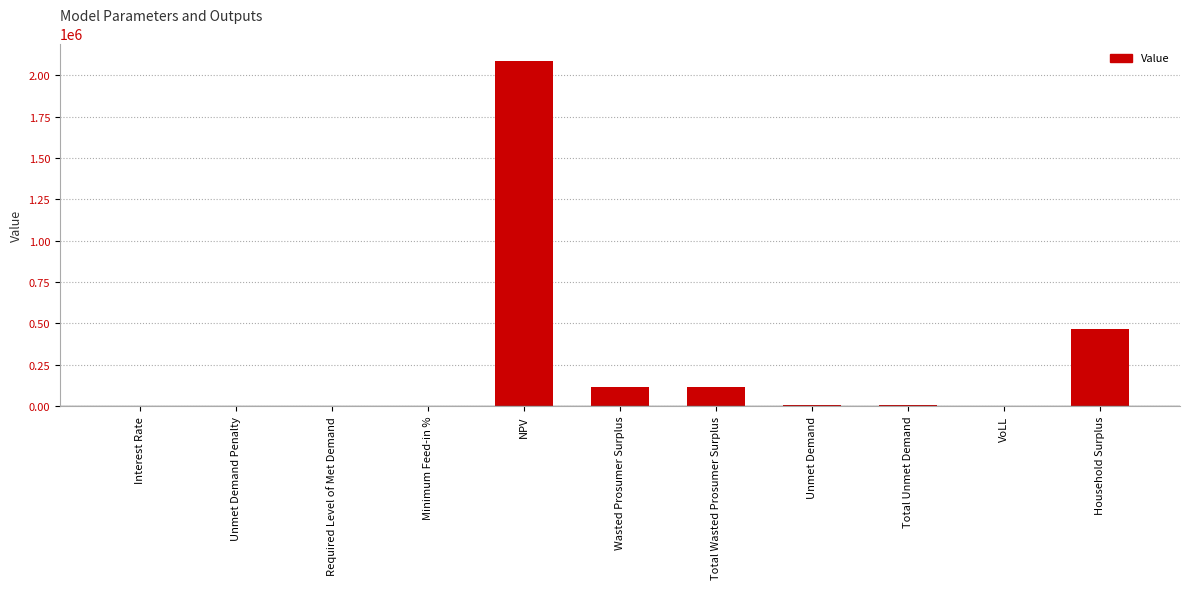

Between Household Surplus and Total Unmet Demand, which is larger?

Household Surplus